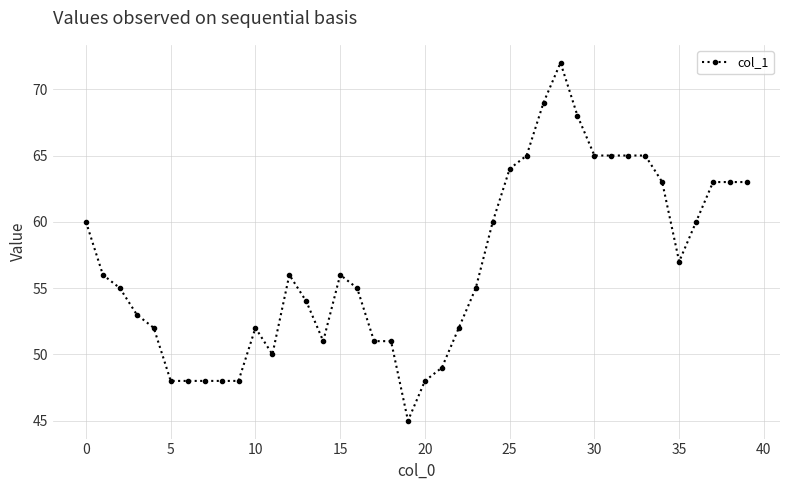

Reading right to left, transcribe all the data shown in this chart.

63	63	63	60	57	63	65	65	65	65	68	72	69	65	64	60	55	52	49	48	45	51	51	55	56	51	54	56	50	52	48	48	48	48	48	52	53	55	56	60